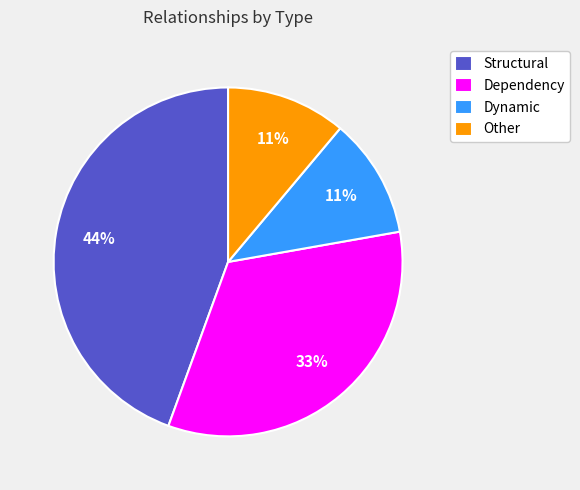

To the nearest percent, what percentage of the pie is Dependency?

33%